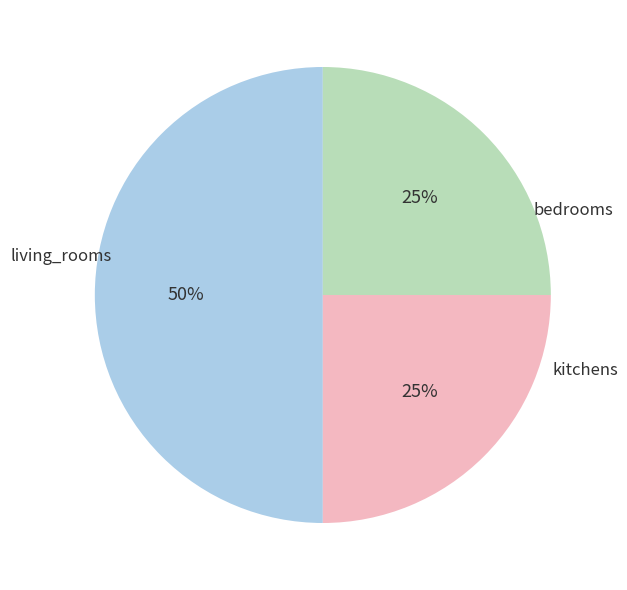

To the nearest percent, what is the average slice percentage?

33%